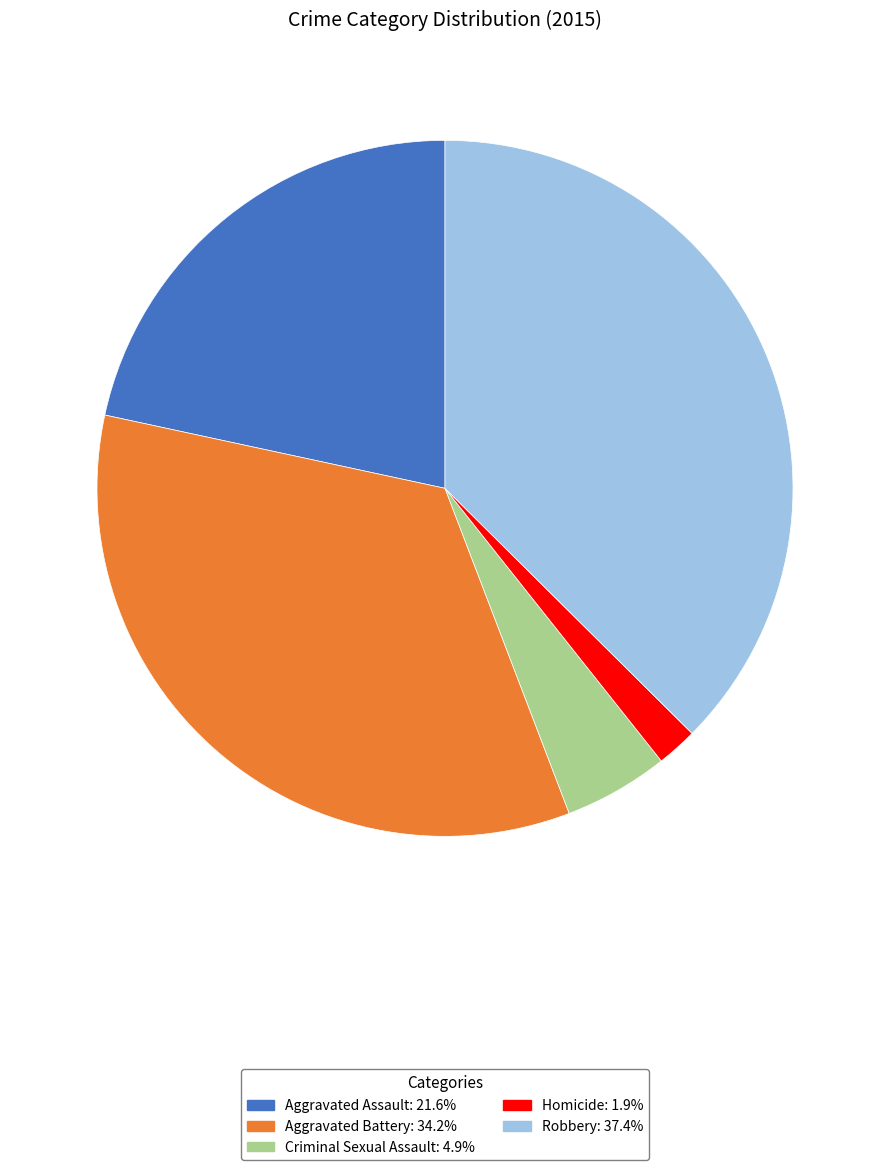

Which slice is the largest?

Robbery